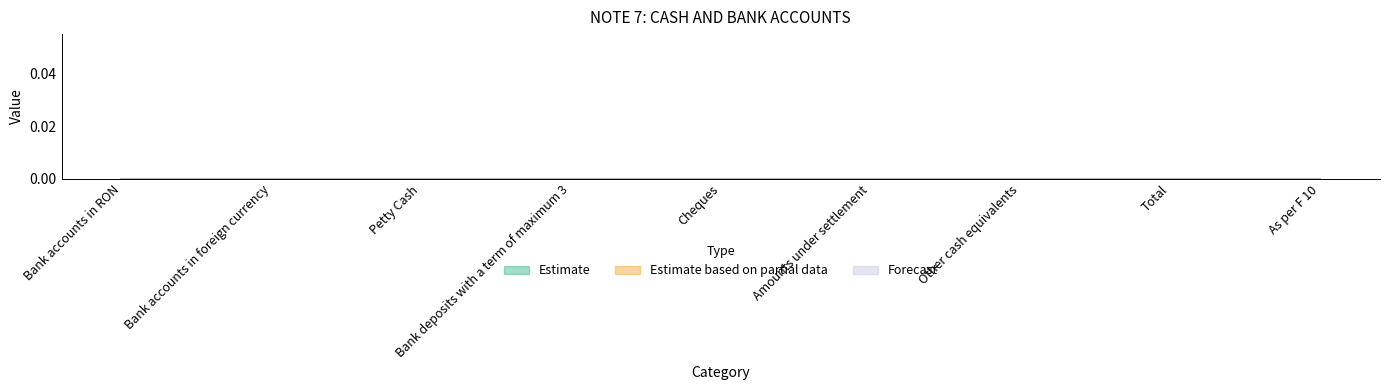

Is this an area chart (filled region under the line)?

No